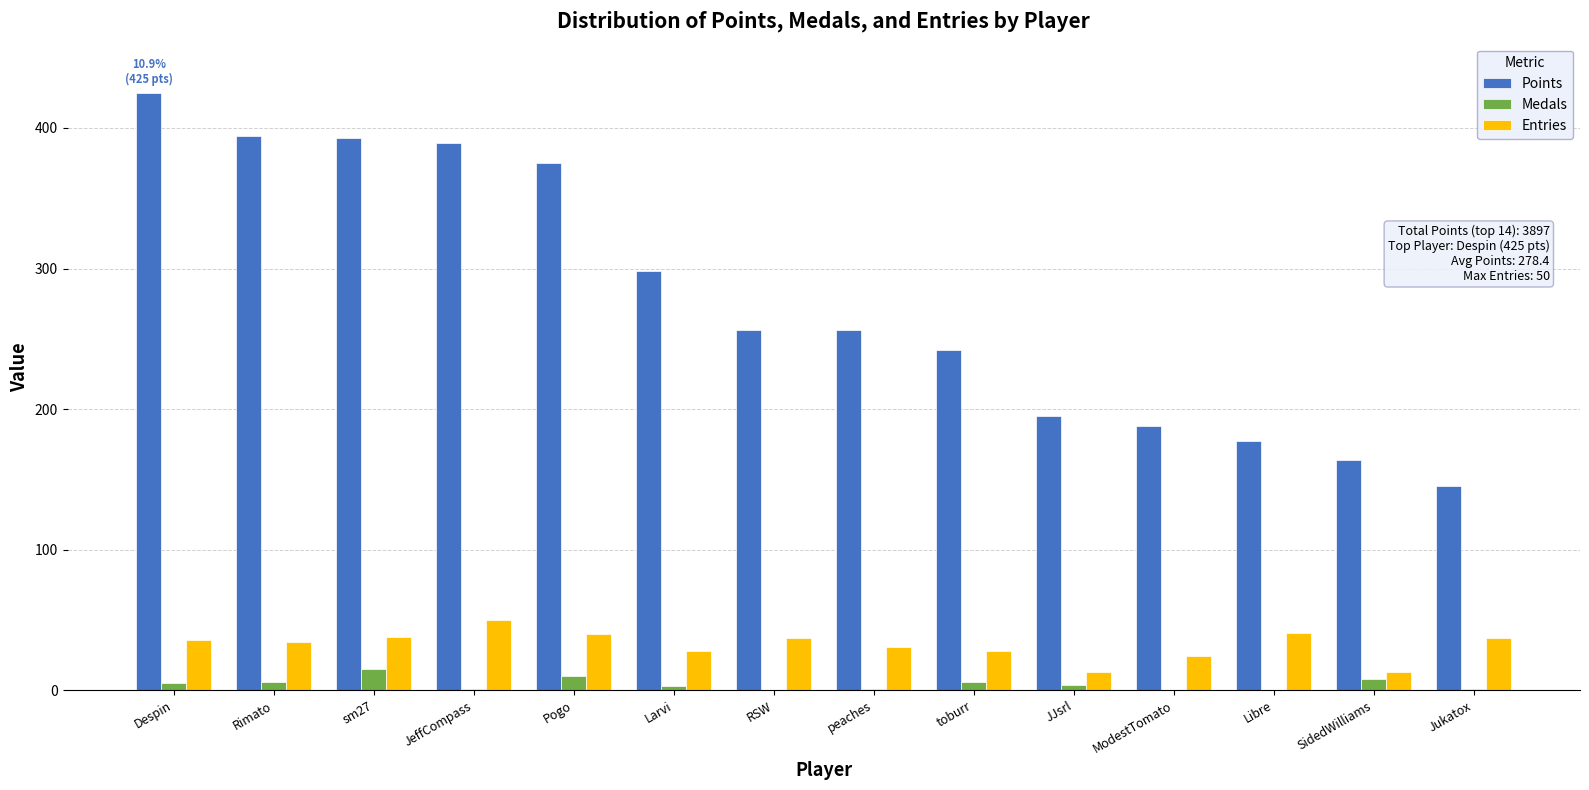

Between JeffCompass and Libre, which series saw the biggest shift?

Points